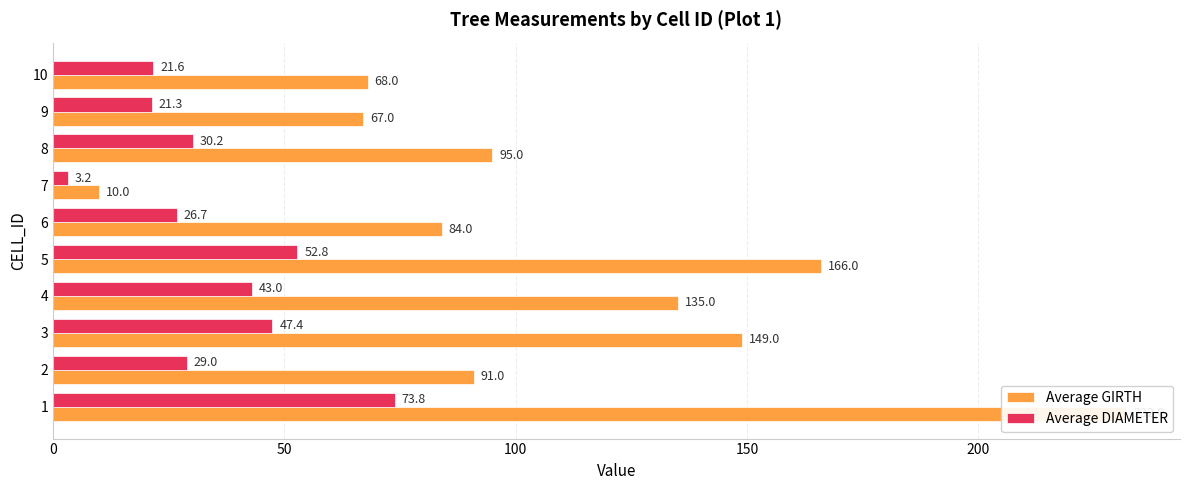

At how many categories does at least one series exceed 45?

9